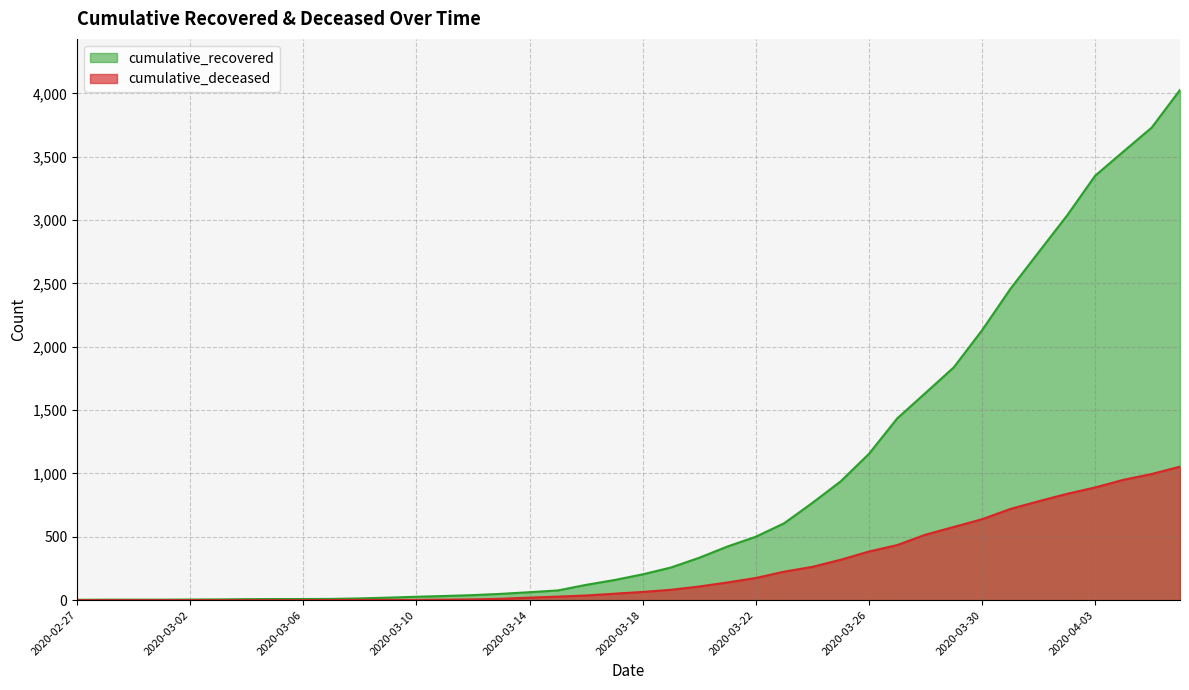

Rank the series at 2020-03-30 from lowest to highest value.

cumulative_deceased, cumulative_recovered